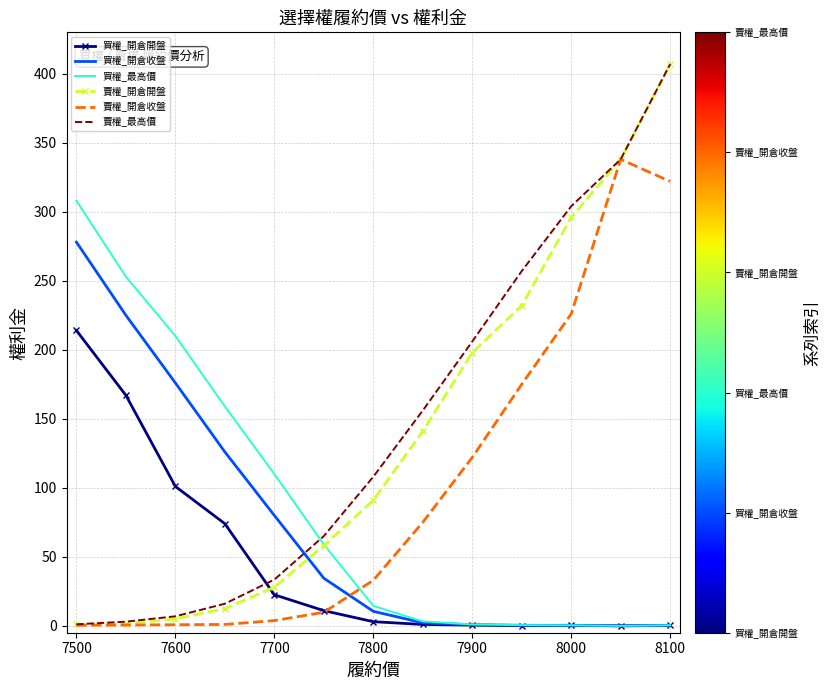

How many times do 買權_開倉收盤 and 賣權_開倉收盤 cross each other?

1